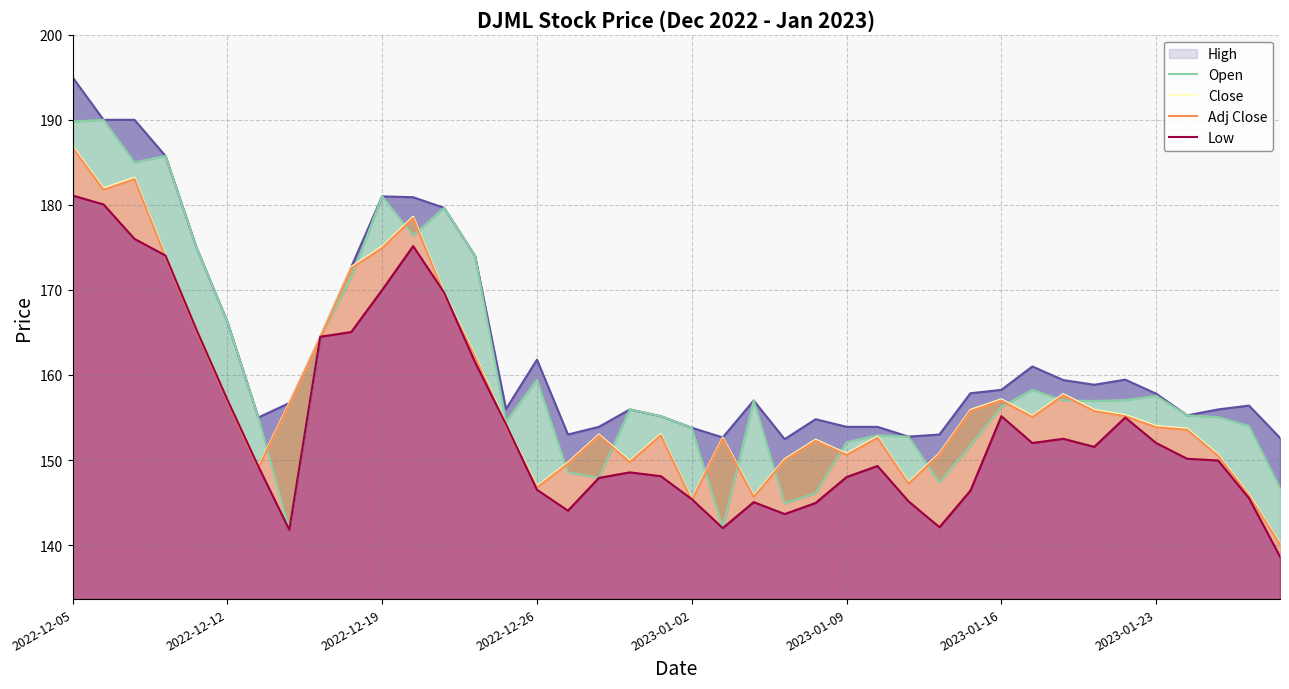

Between 2023-01-23 and 35, which series saw the biggest shift?

Open